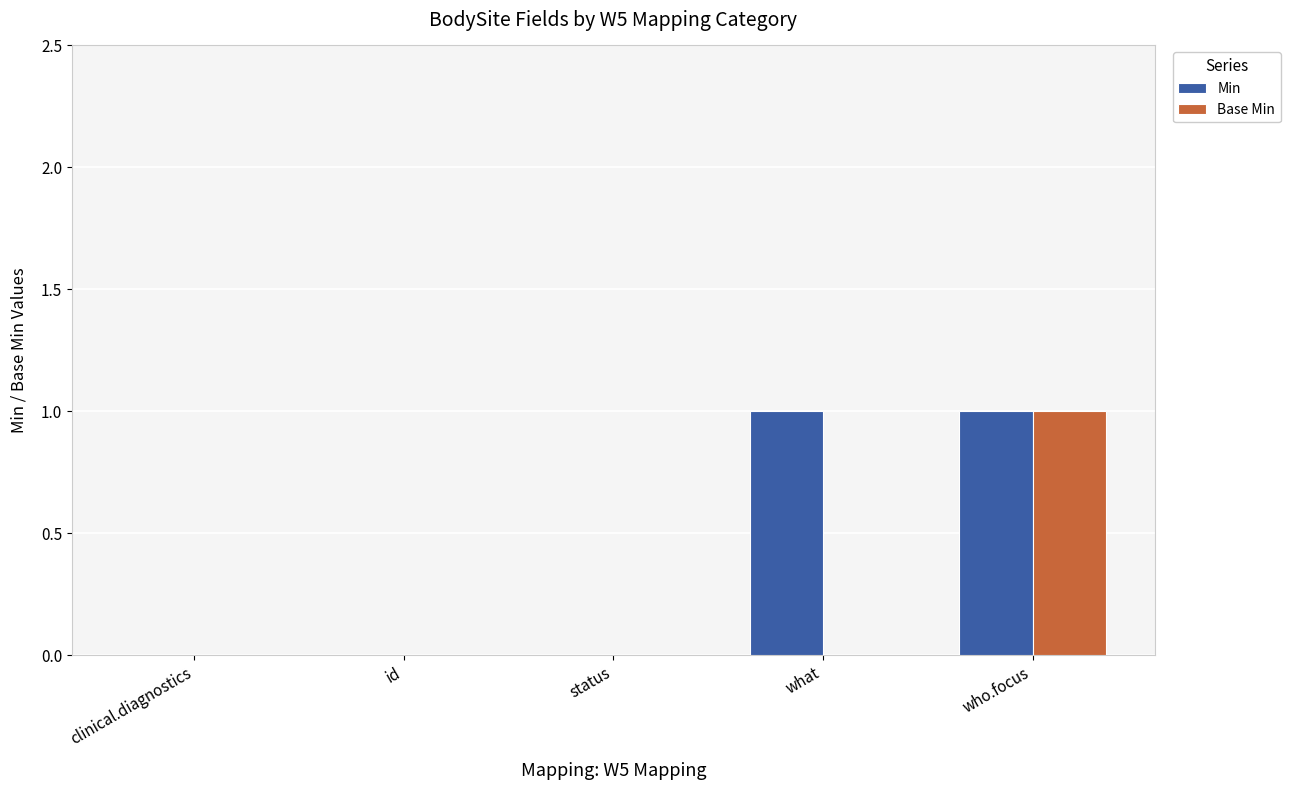

How many groups of bars are there?

5